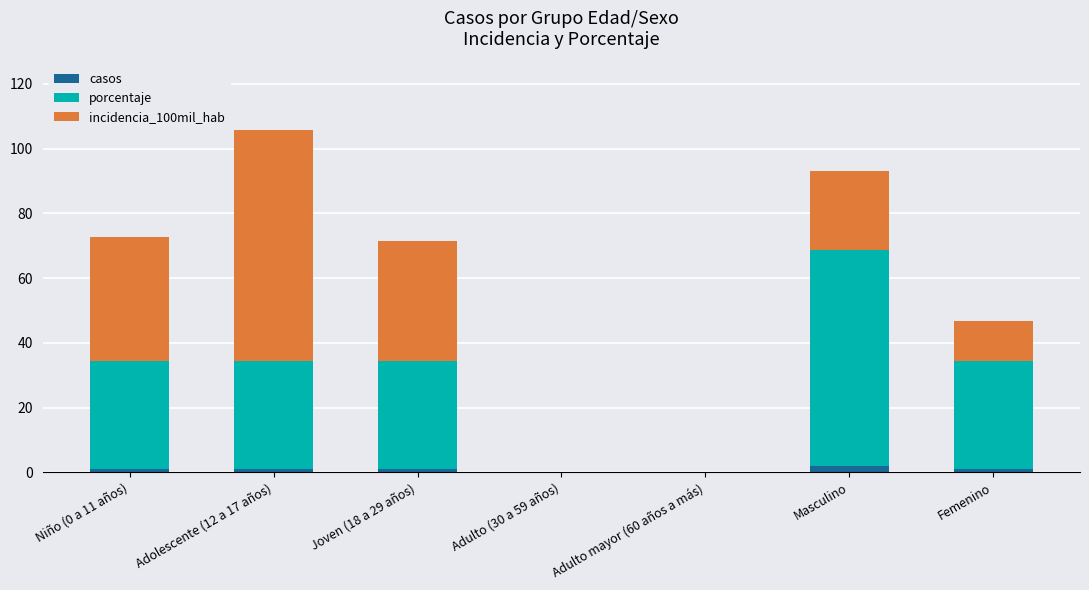

Are the bars horizontal?

No